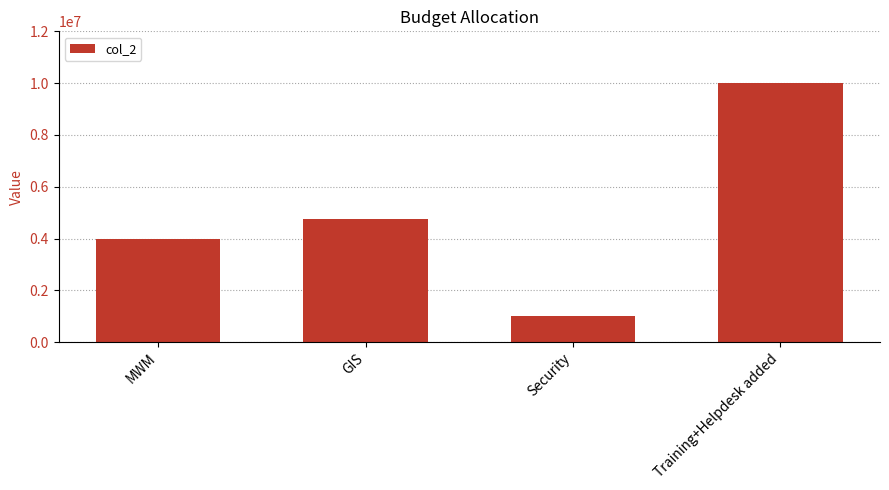

What is the maximum value shown in the chart?

10000000